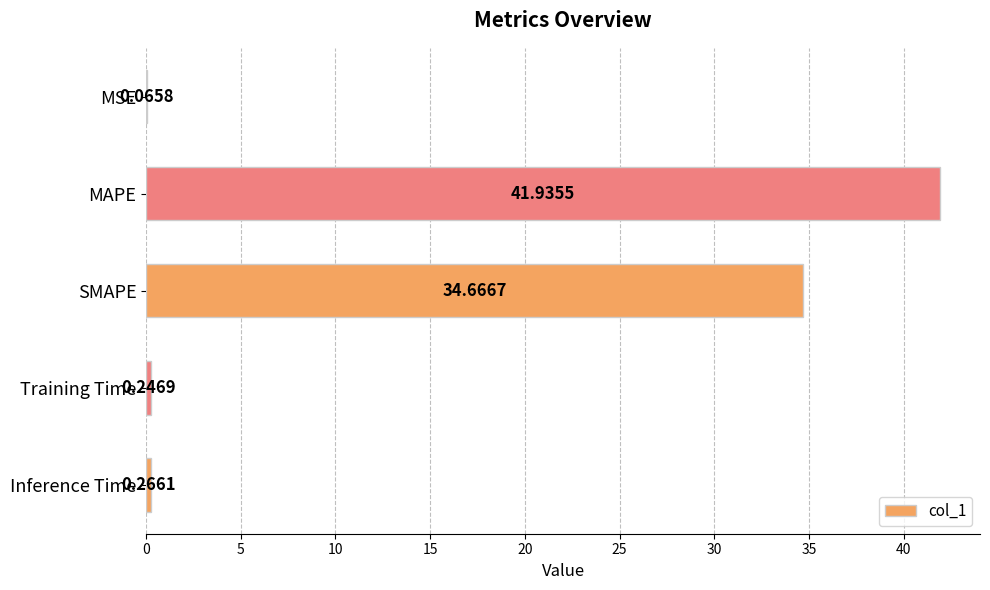

What is the sum of all values?

77.2